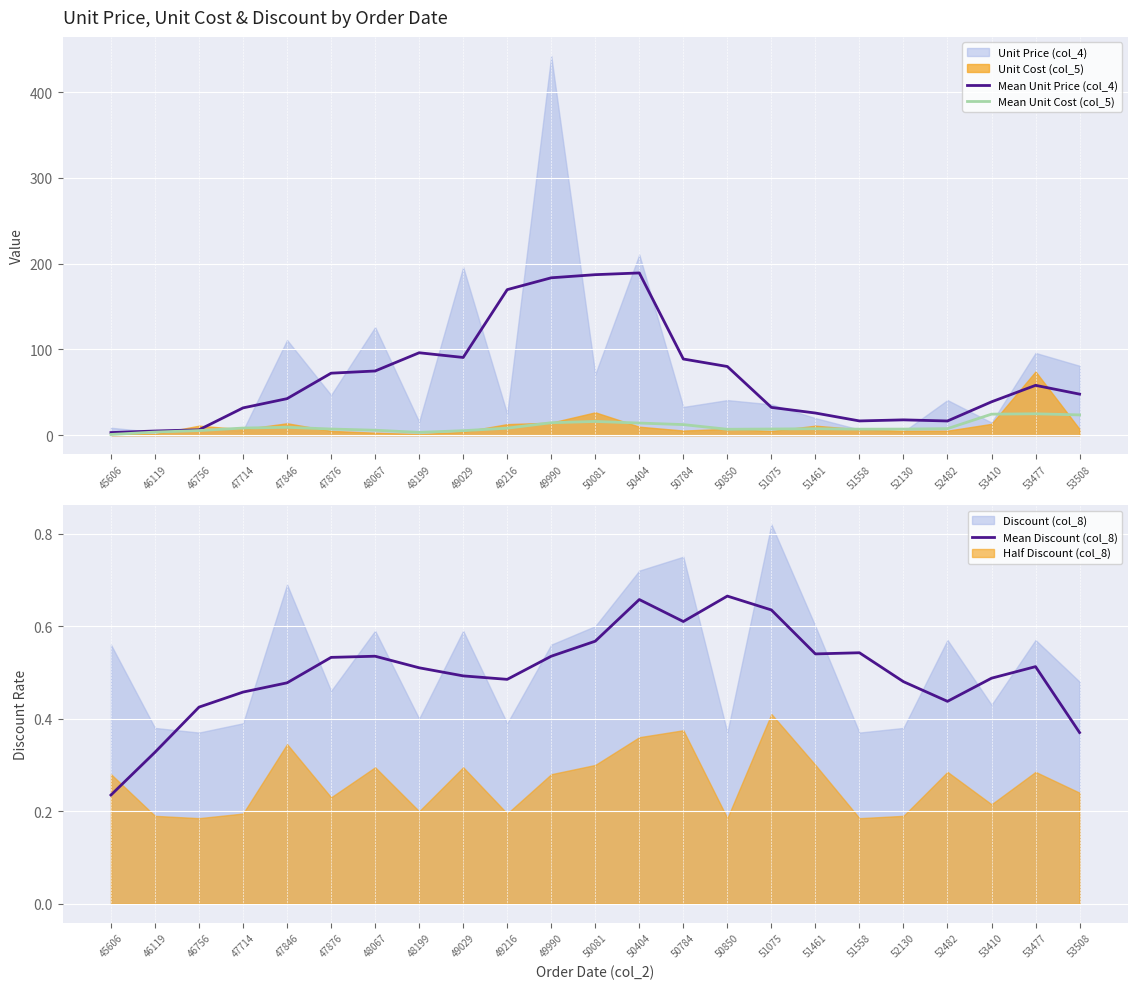

Is it true that Mean Unit Price (col_4) equals 16.7 at 51558?

True